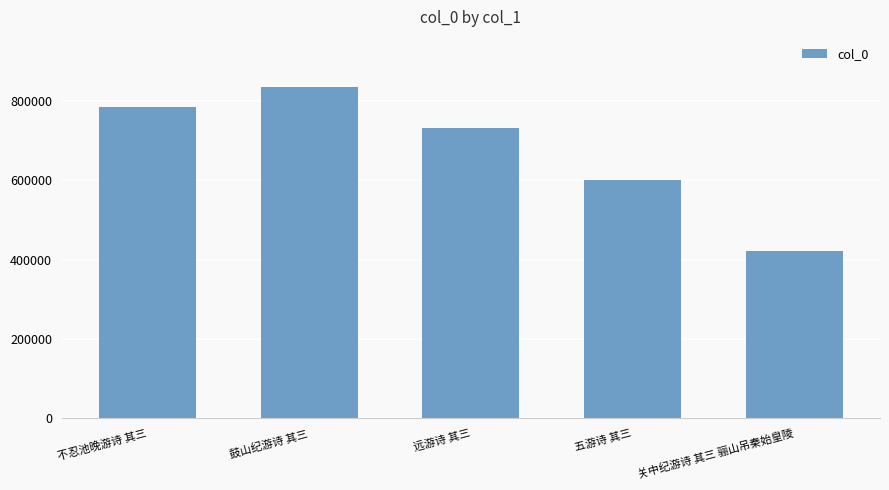

Reading left to right, extract all data points from this chart.

不忍池晚游诗 其三=785622	鼓山纪游诗 其三=836613	远游诗 其三=732409	五游诗 其三=601809	关中纪游诗 其三 骊山吊秦始皇陵=422513